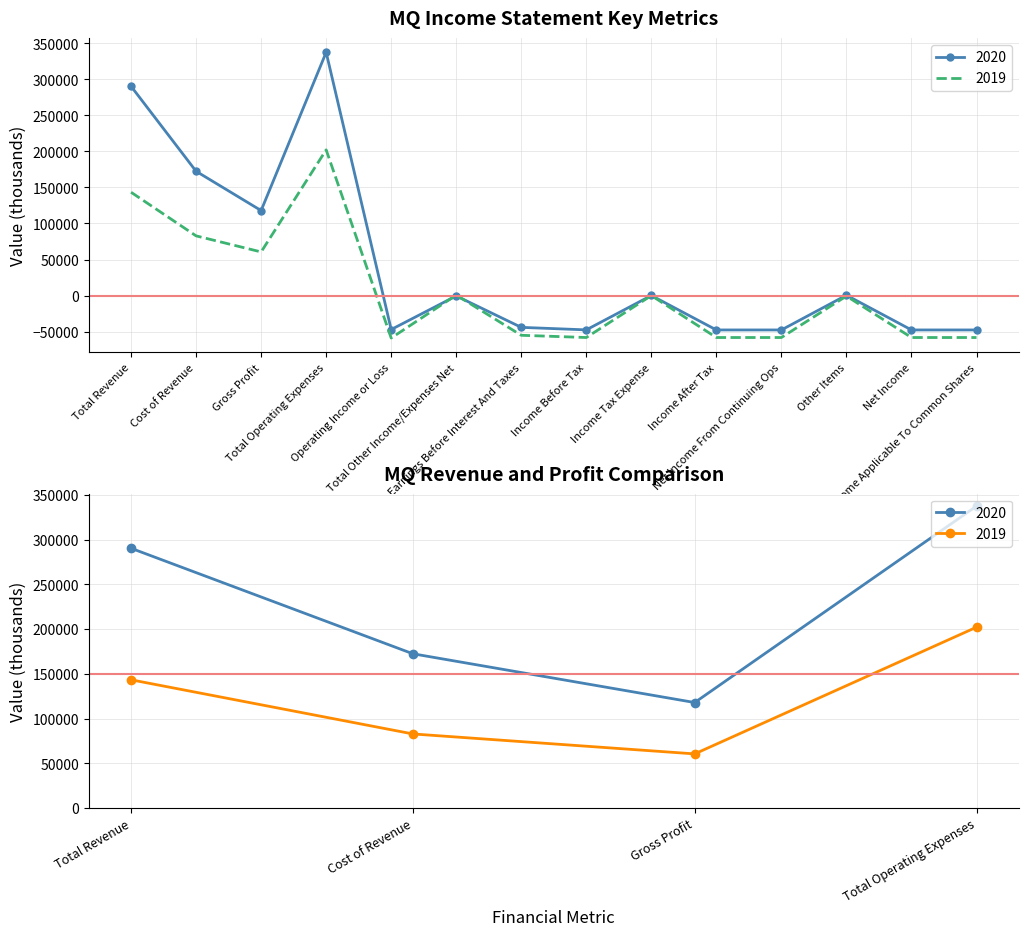

Count the number of data series in this chart.

2